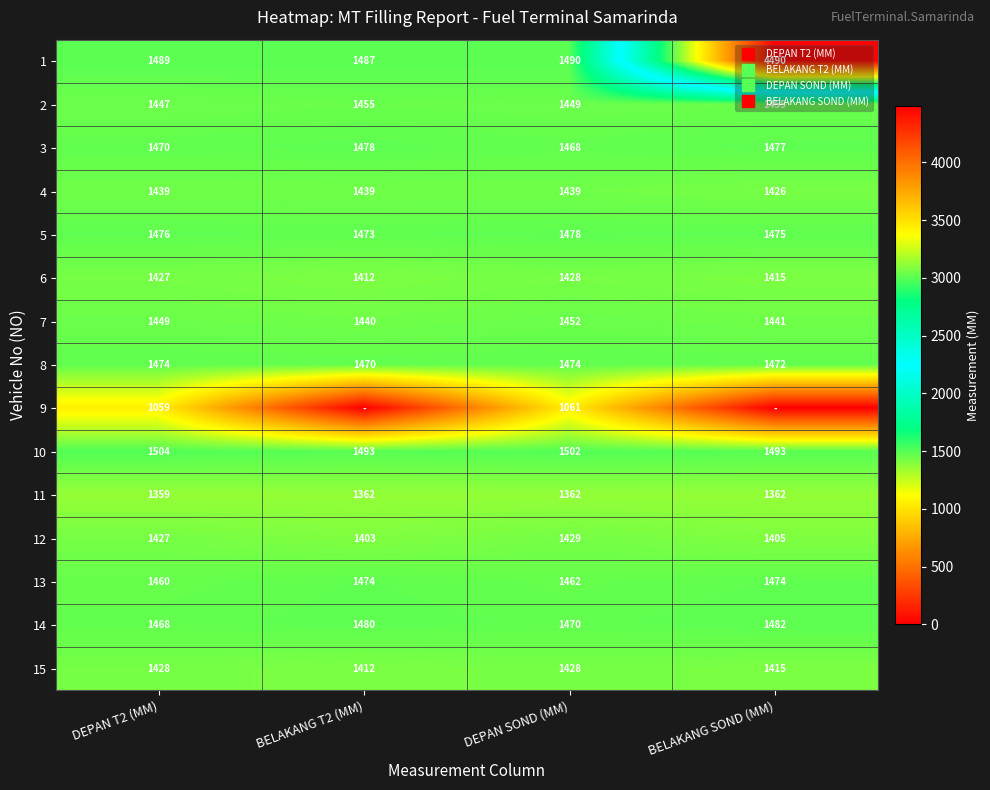

Is it true that 9 equals 0 at BELAKANG T2 (MM)?

True